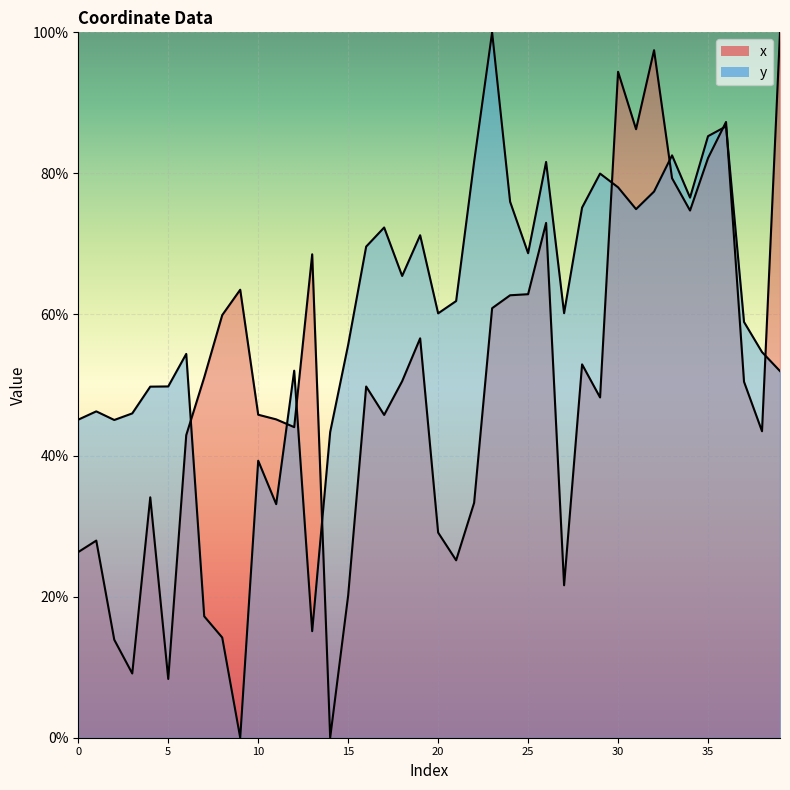

Which label corresponds to the largest value in the chart?

39